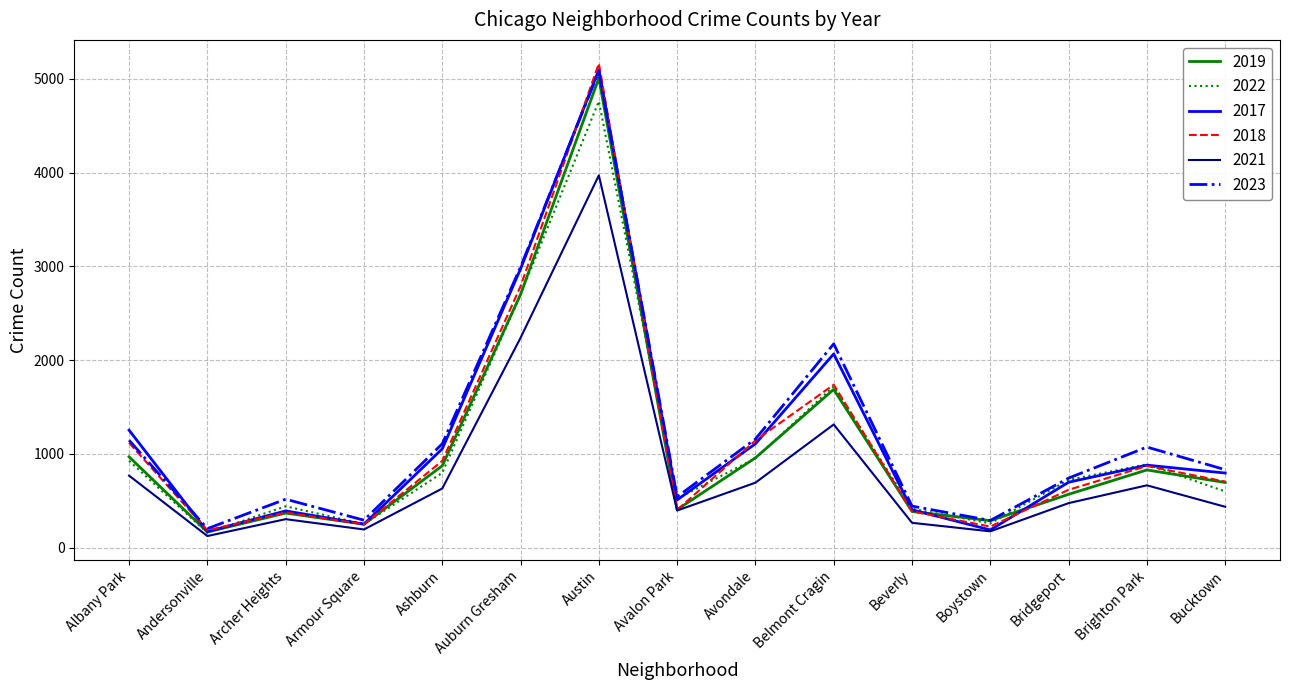

Which category has the highest value in the 2017 series?

Austin